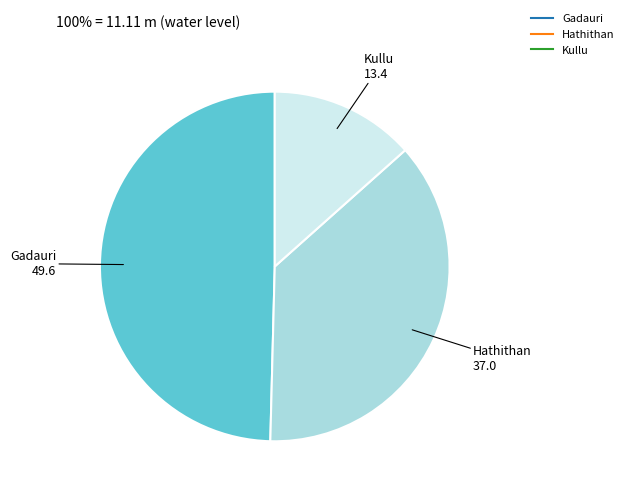

True or false: Kullu accounts for 13% of the total.

True